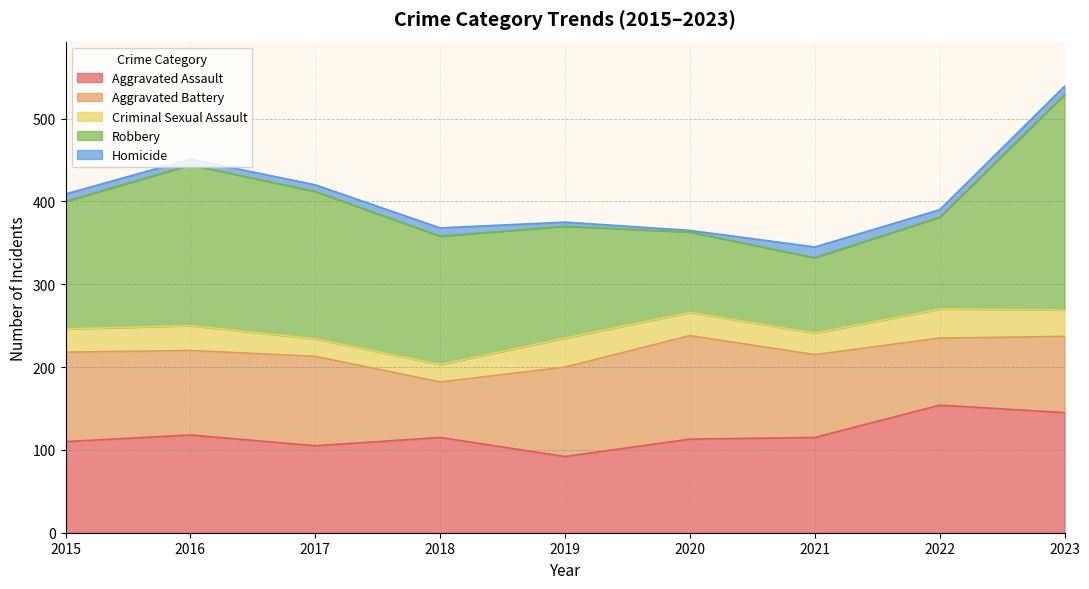

How many intersections are there between Robbery and Aggravated Battery?

2